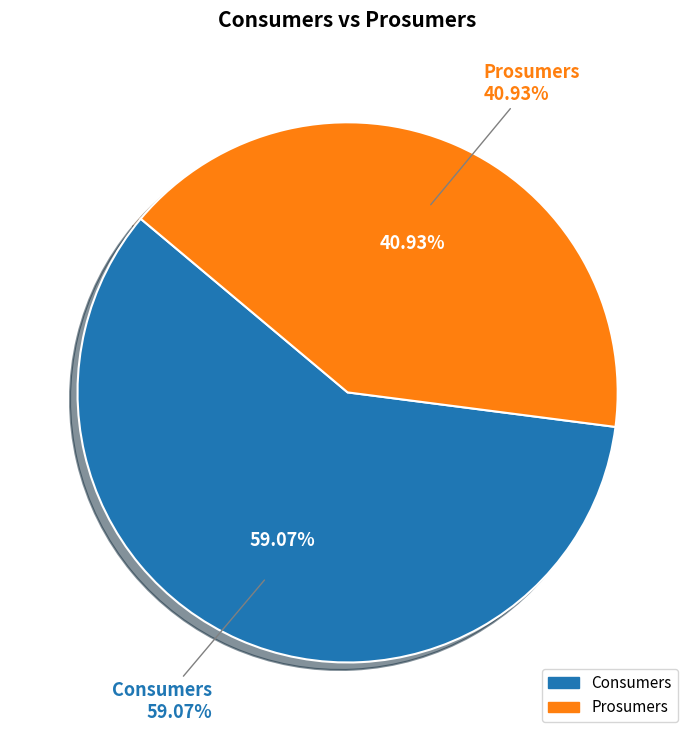

To the nearest percent, what is the difference between the Consumers and Prosumers slice percentages?

18%